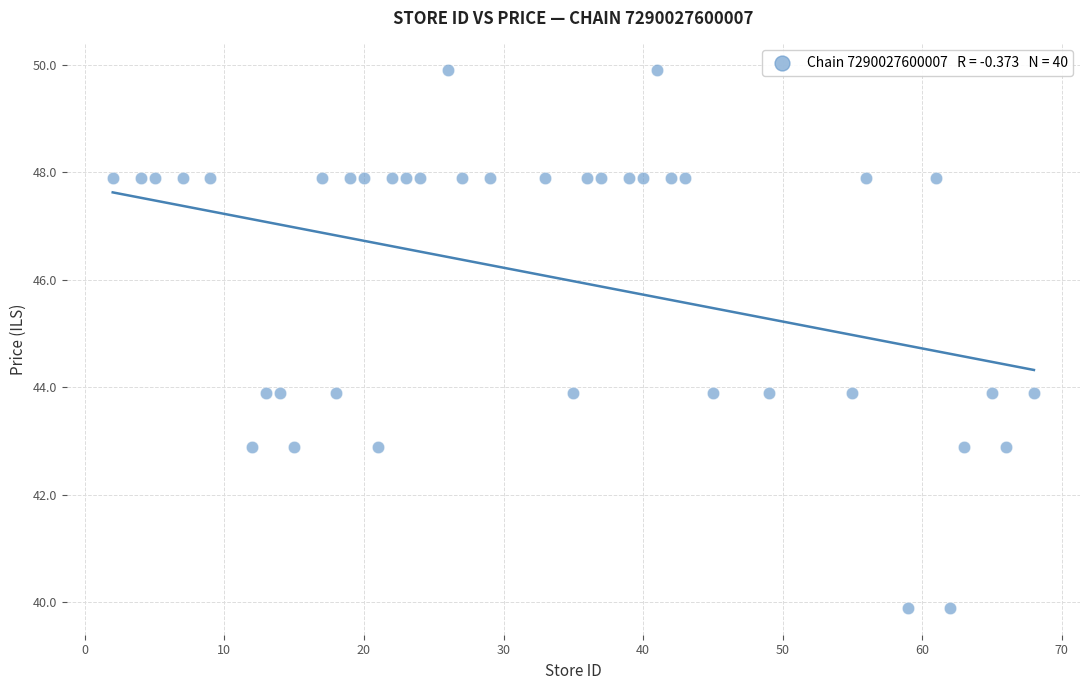

What is the range of Y values (max minus min)?

10.0